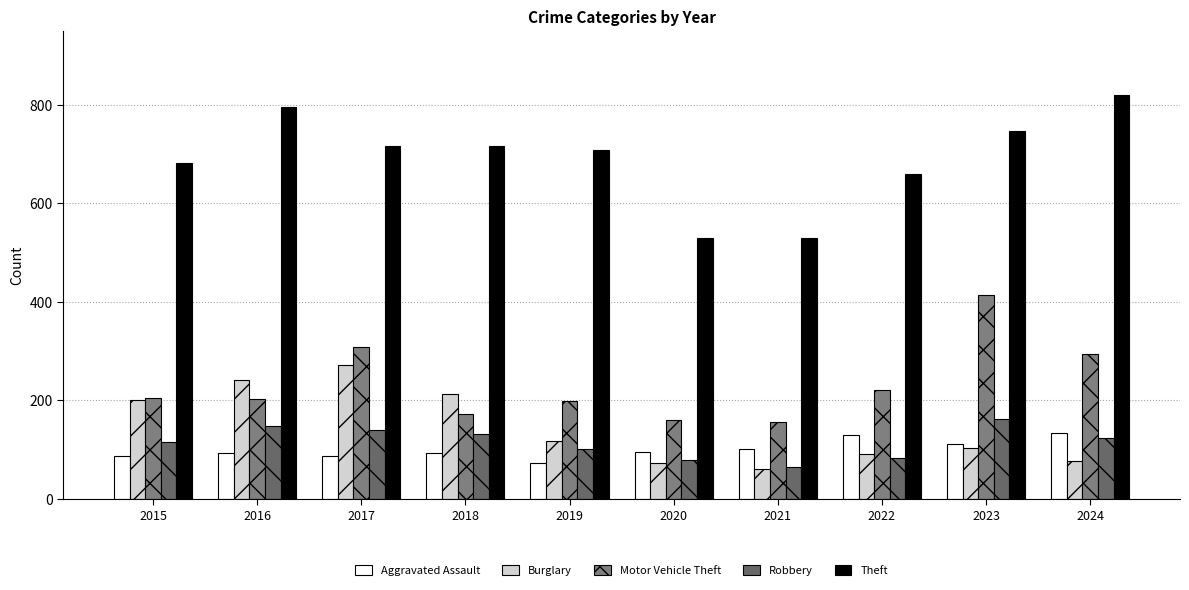

The Robbery series shows 162 at 2019. True or false?

False